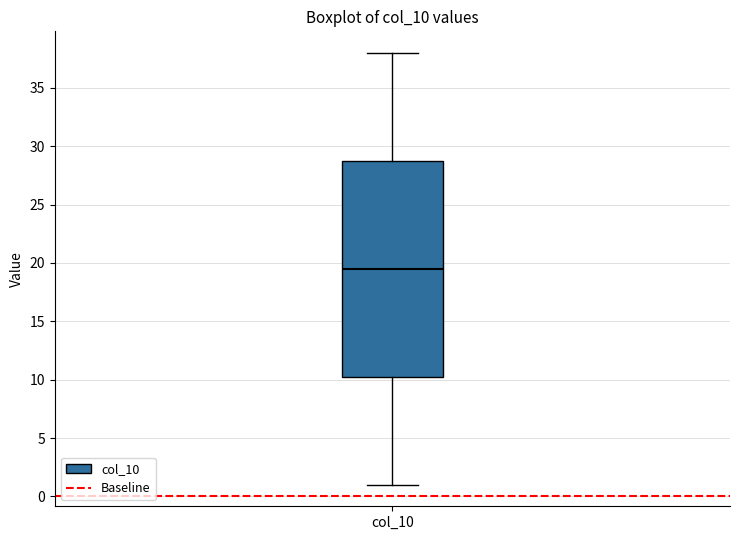

Read this box plot against the y-axis: the position of the median line, the range covered by the box, and the ends of both whiskers. The values are not printed on the chart, so give them approximately, as read against the axis.

median 19.5, box 10.5 to 29.0, whiskers 1.0 to 38.0